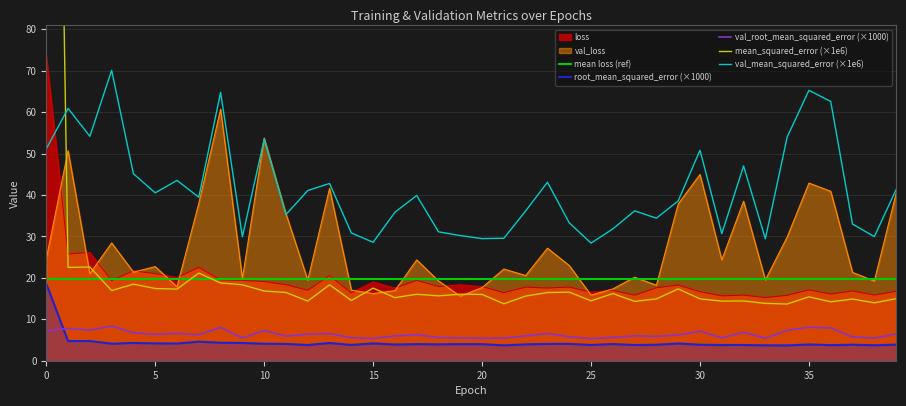

Which series has the largest total across all categories?

val_mean_squared_error